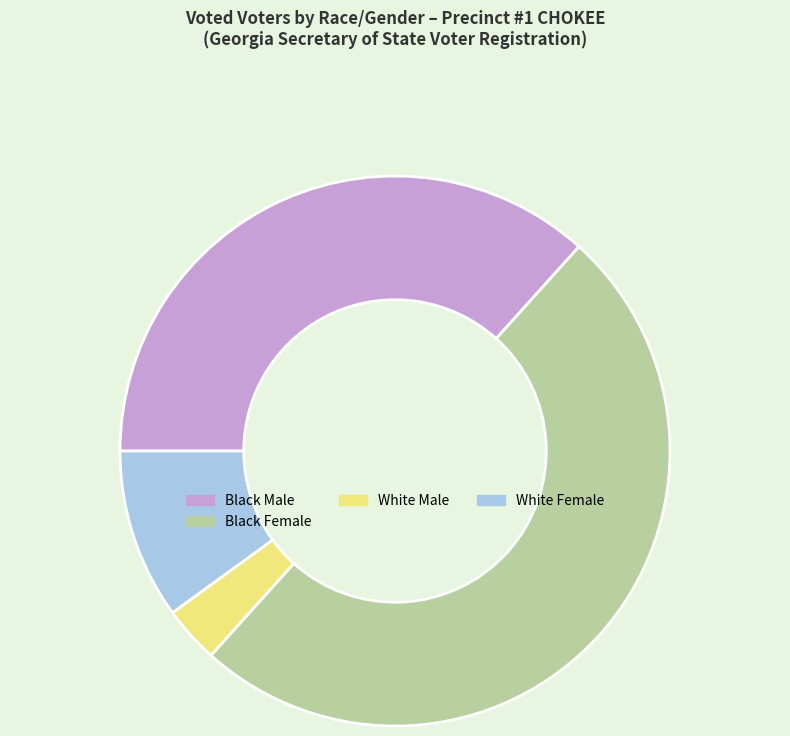

Is White Female the majority of the pie?

No